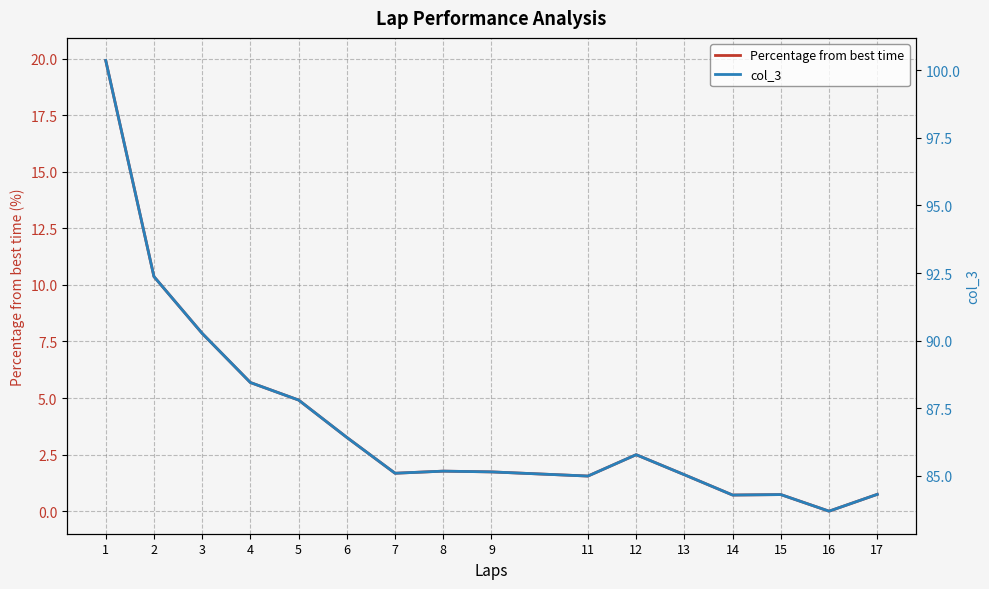

At 4, list the series in order from largest to smallest.

col_3, Percentage from best time